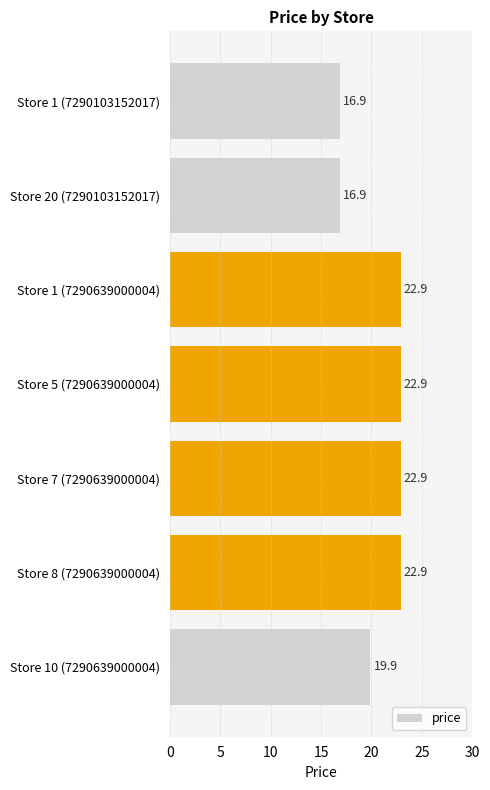

Does the chart contain stacked bars?

No